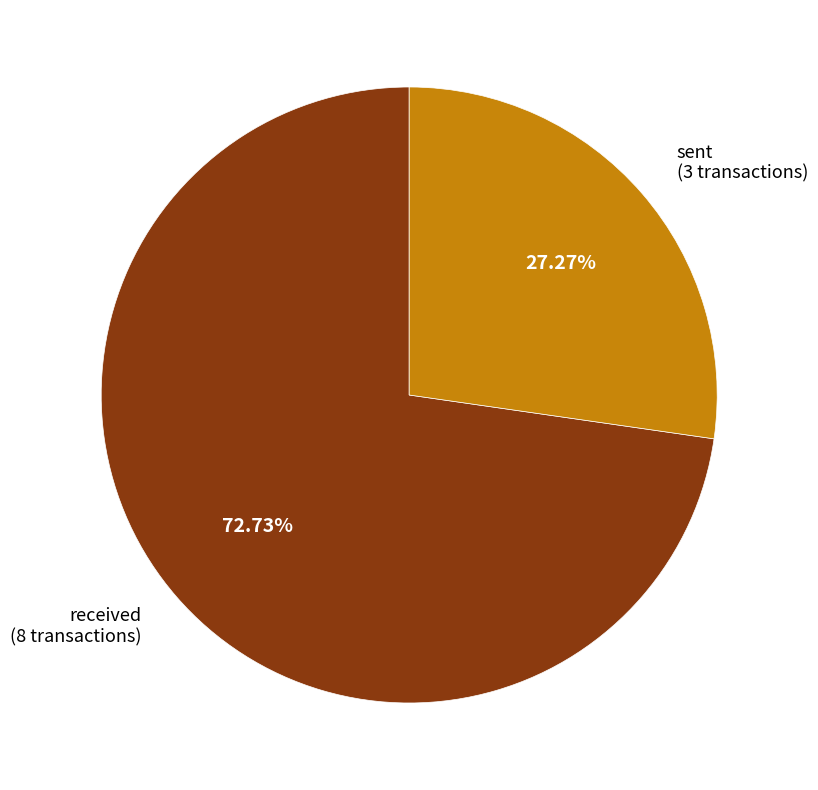

Which category has the biggest portion of the pie?

received